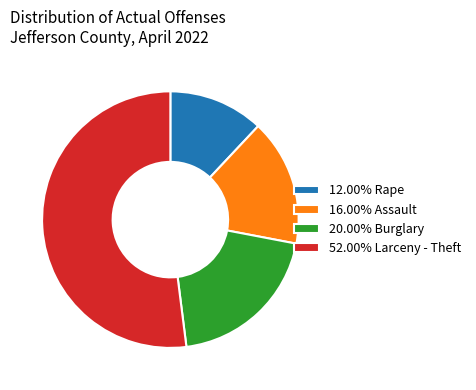

Is there a majority slice in this chart?

Yes